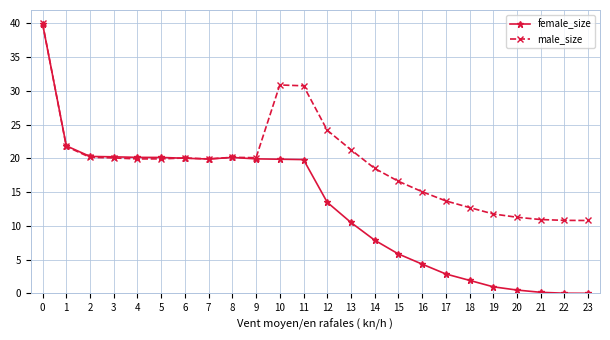

Between 11 and 14, which series saw the biggest shift?

male_size